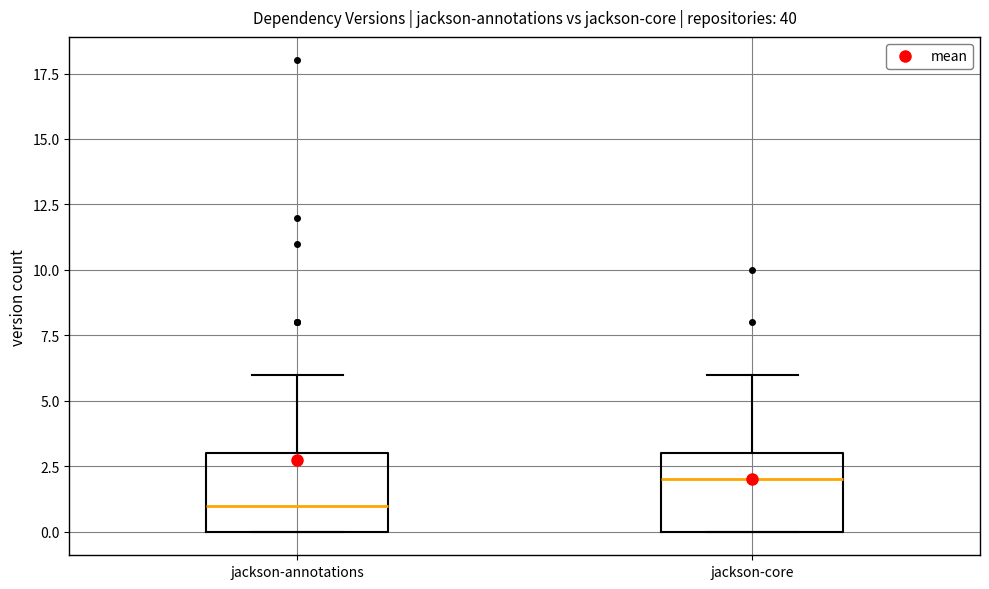

Reading left to right, read every box against the y-axis: the position of its median line, the range the box covers, and the ends of its whiskers. The values are not printed on the chart, so give them approximately, as read against the axis.

jackson-annotations: median 1, box 0 to 3, whiskers 0 to 6
jackson-core: median 2, box 0 to 3, whiskers 0 to 6